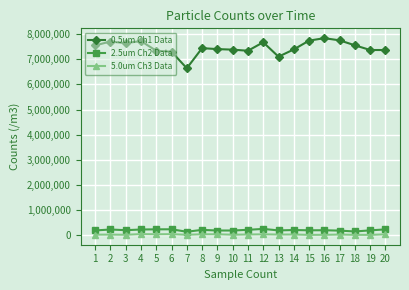

What is the sum of all 2.5um Ch2 Data values?

4208104